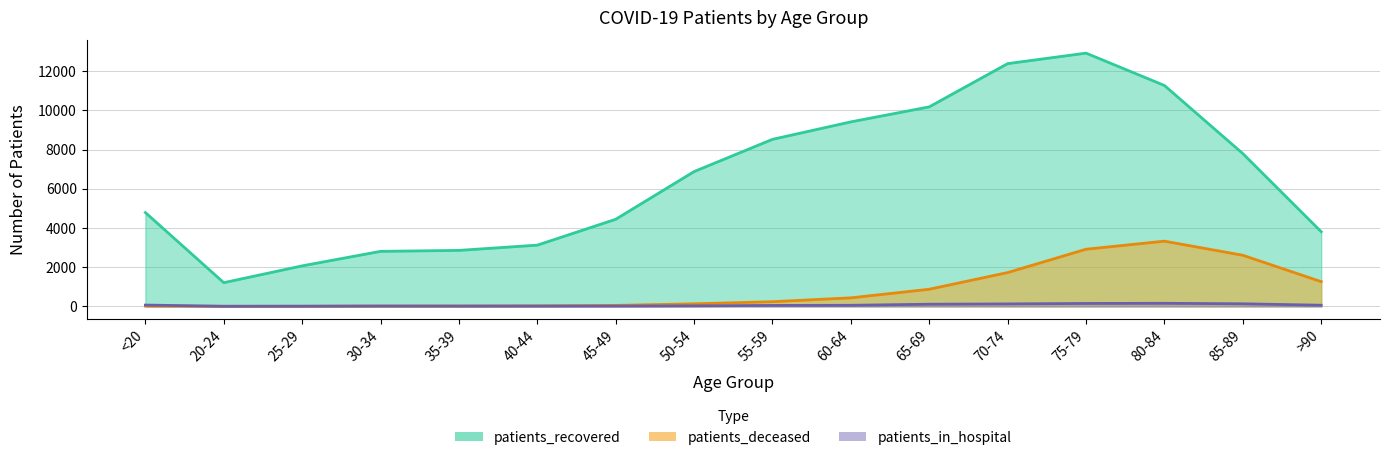

True or false: patients_in_hospital has a value of 12 at 60-64.

False